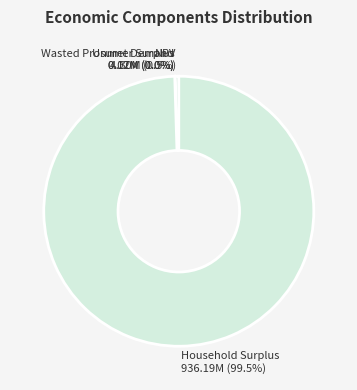

To the nearest percent, what is the average slice percentage?

25%